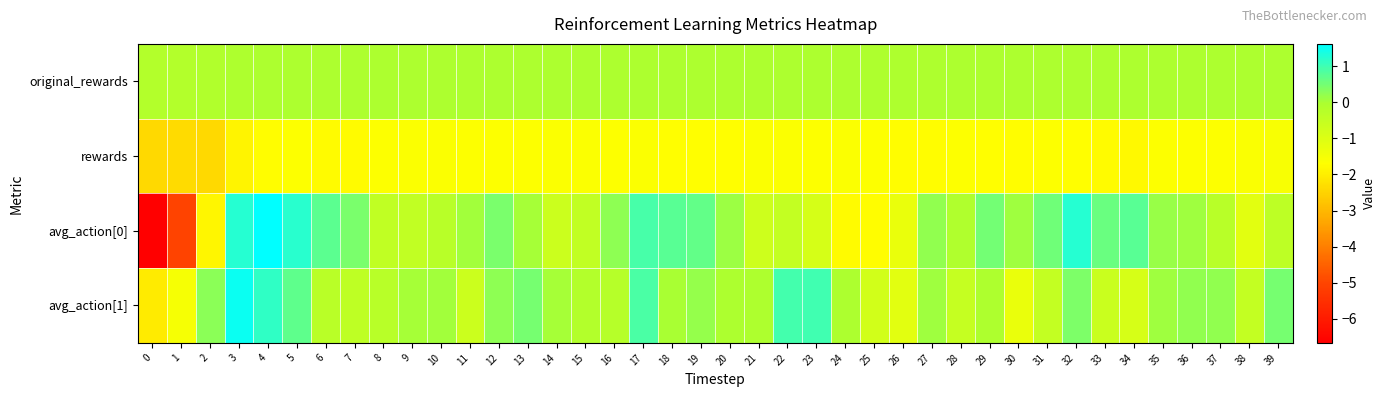

At 36, list the series in order from largest to smallest.

avg_action[1], avg_action[0], original_rewards, rewards